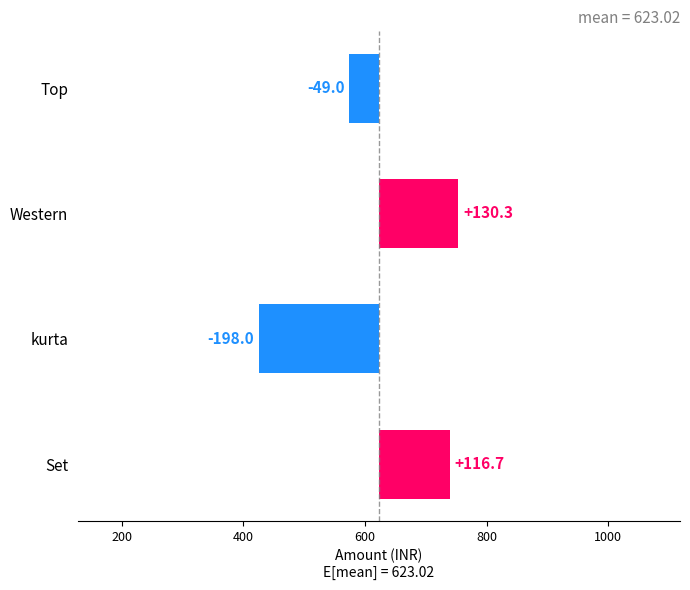

What is the approximate value at 0?

116.7